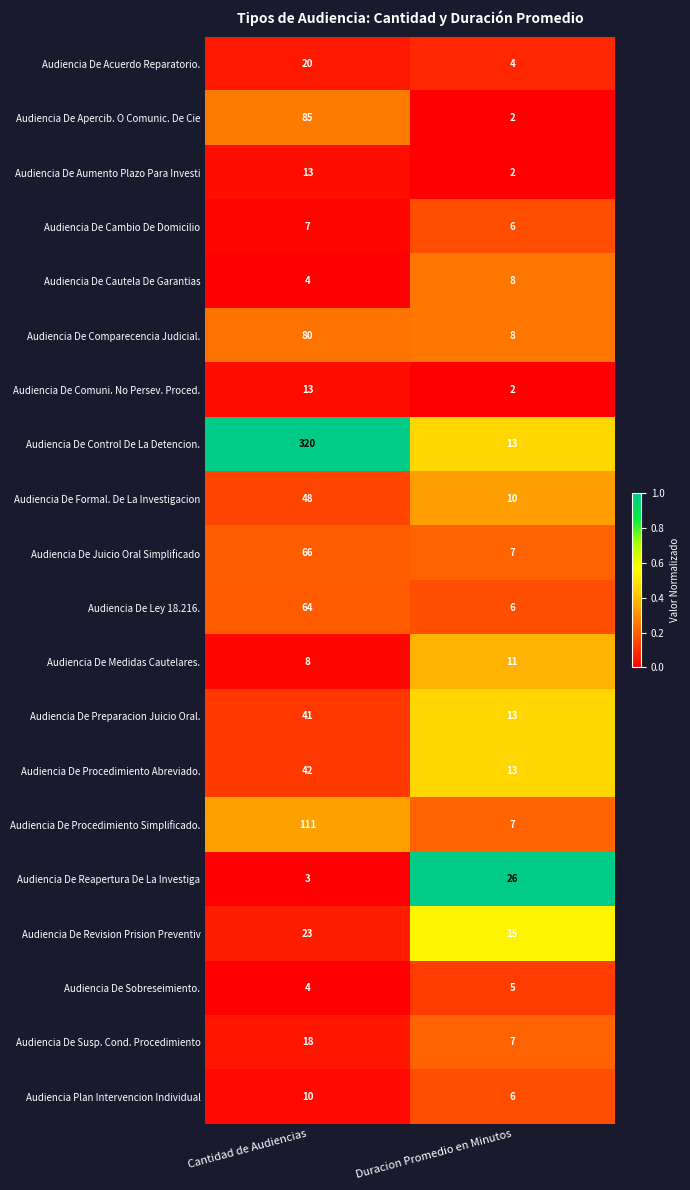

Which category has the lowest value in the Audiencia De Procedimiento Simplificado. series?

Duracion Promedio en Minutos